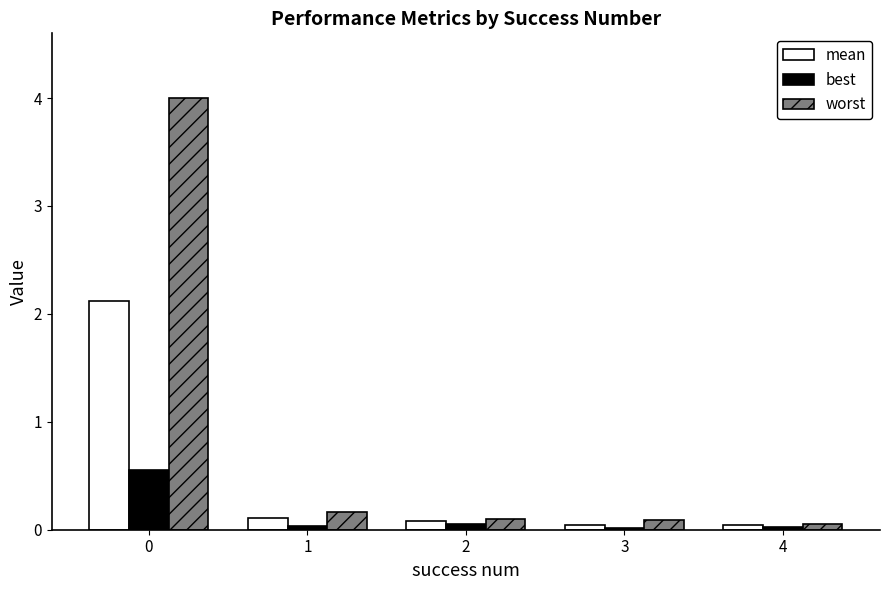

Does the chart contain stacked bars?

No